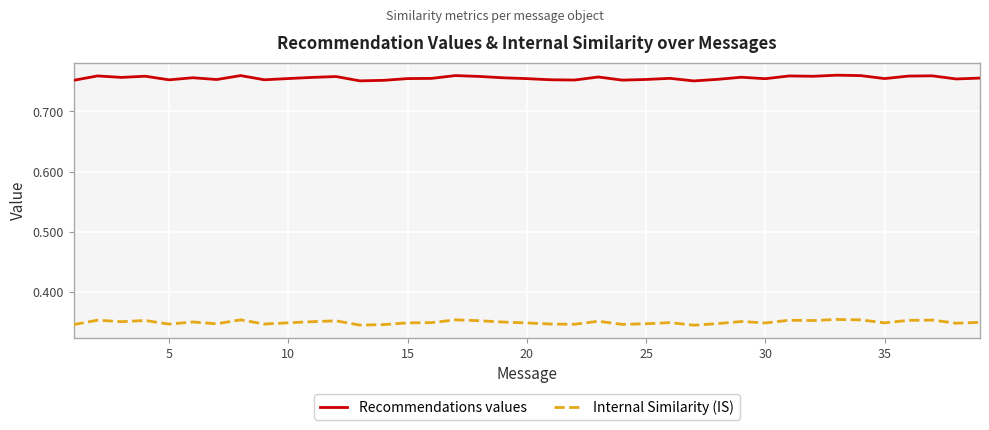

Which series has the largest total across all categories?

Recommendations values